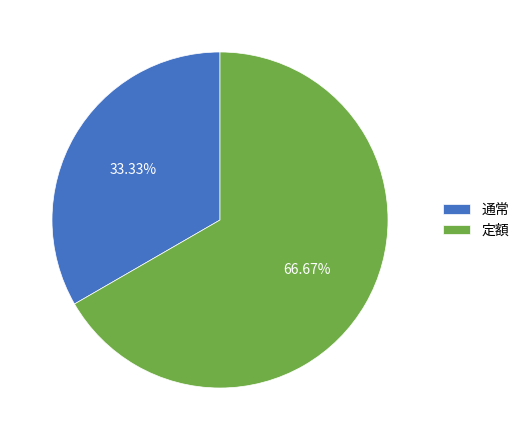

Which category has the smallest portion of the pie?

通常